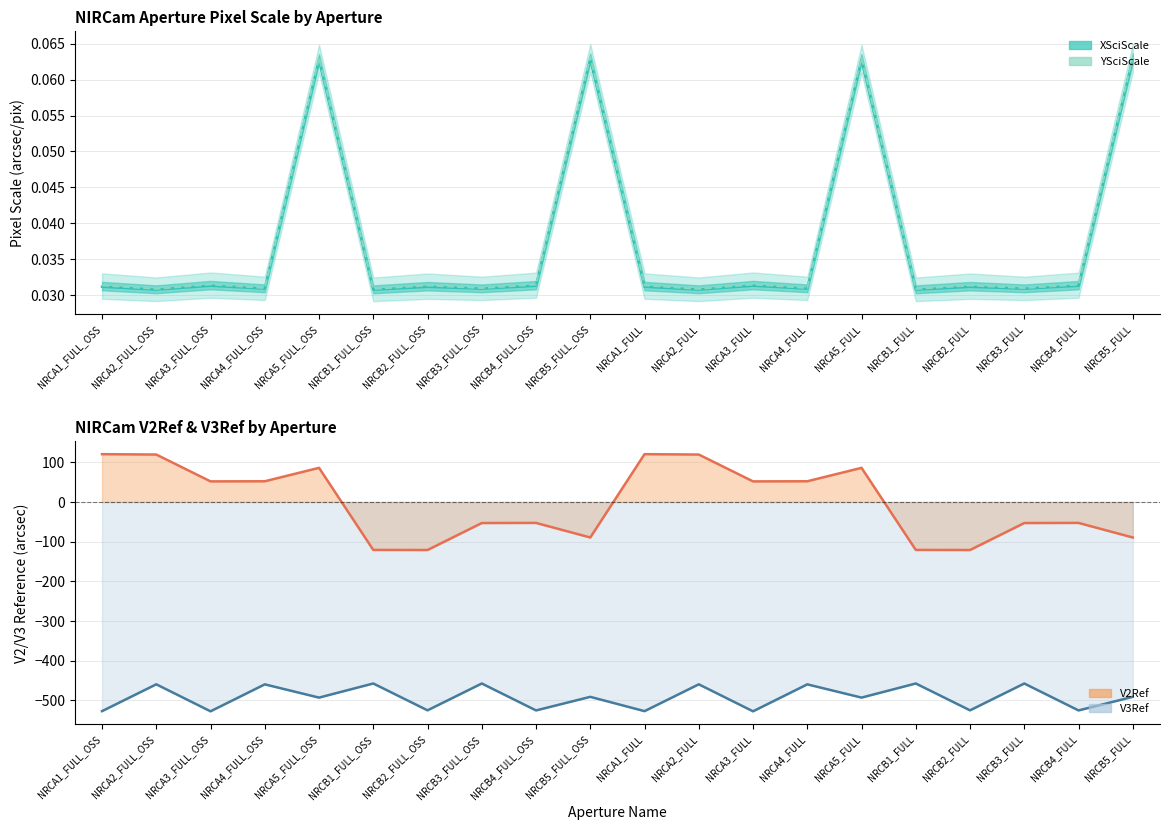

Where is the data nearest to the value 0?

NRCB1_FULL_OSS